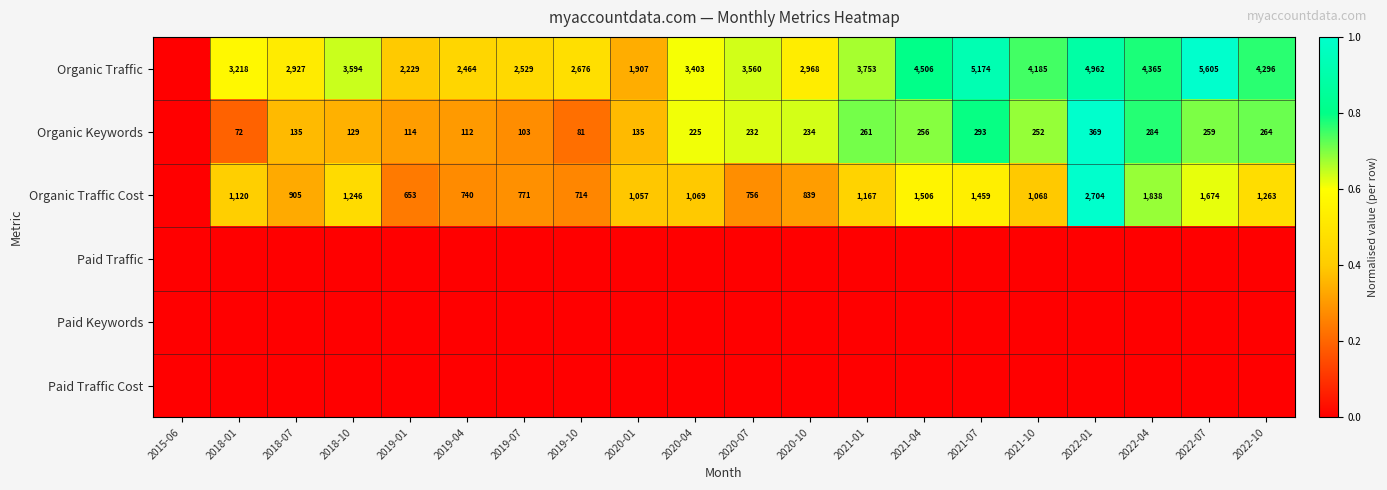

True or false: Organic Keywords has a value of 112 at 2019-04.

True